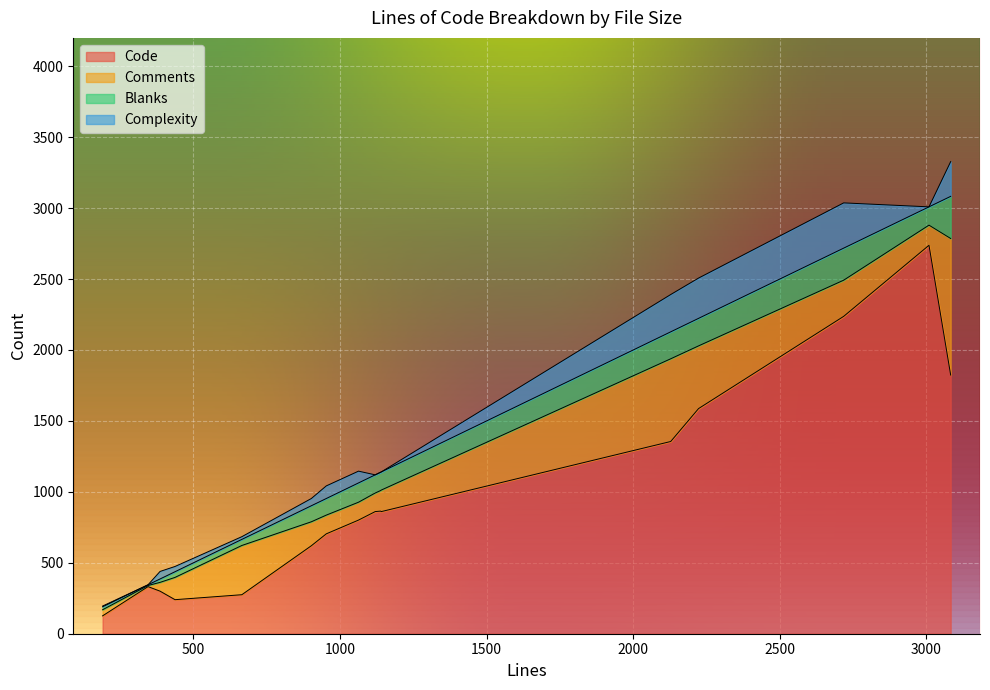

Rank the series at 1141 from highest to lowest value.

Code, Comments, Blanks, Complexity